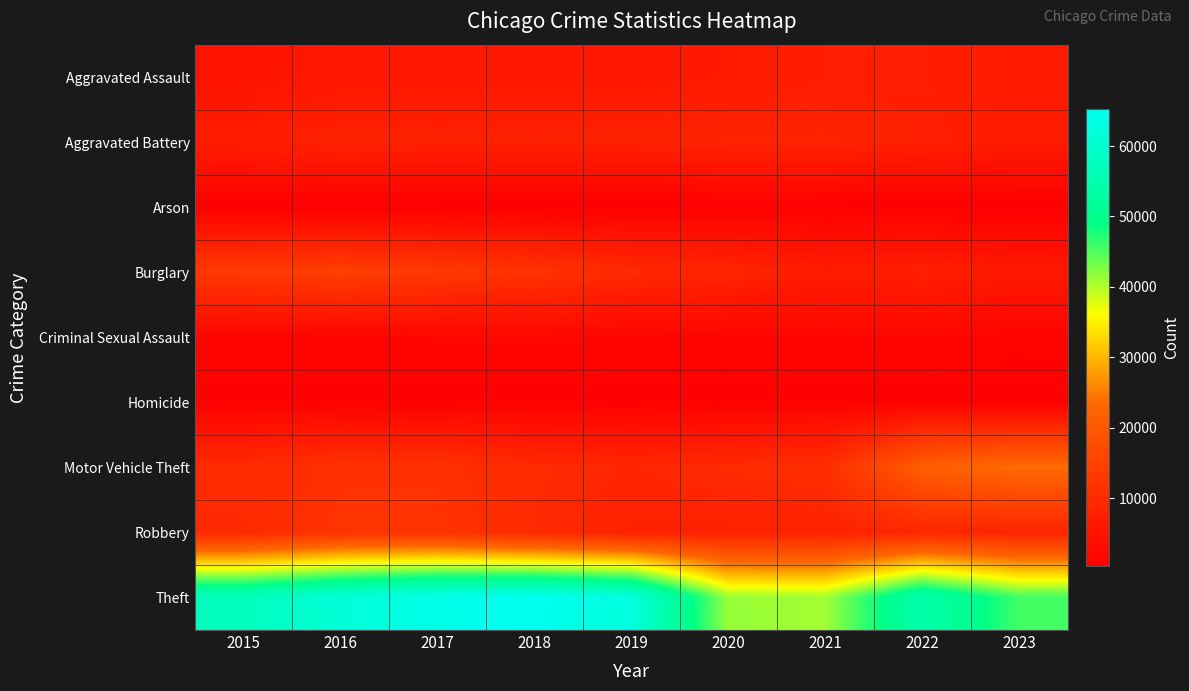

At which category is the sum across all series the highest?

2017